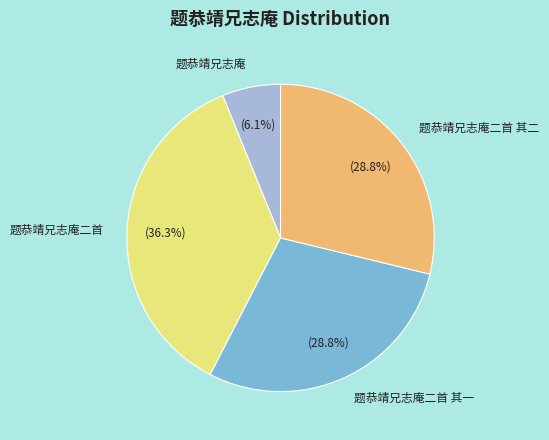

To the nearest percent, what is the difference between the largest and smallest slice percentages?

30%